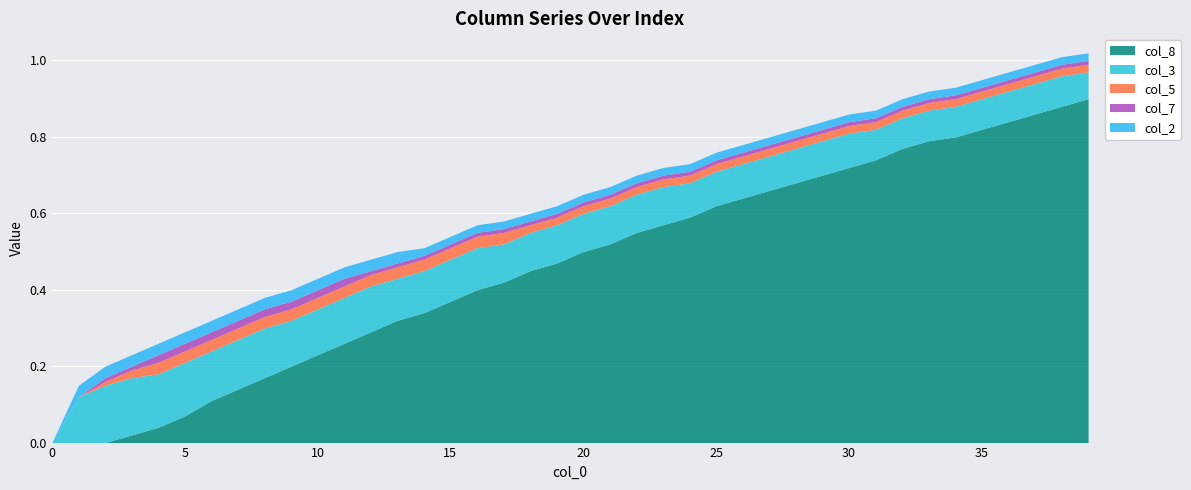

What is the total value across all series at 8?

0.4